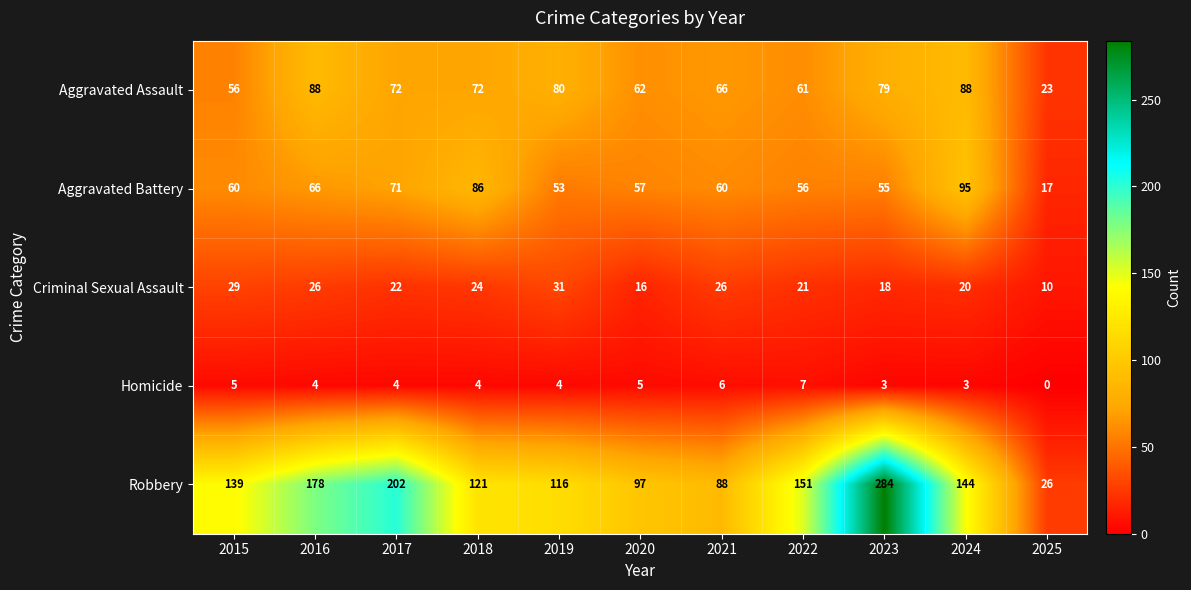

Rank the series by their maximum value, from highest to lowest.

Robbery, Aggravated Battery, Aggravated Assault, Criminal Sexual Assault, Homicide